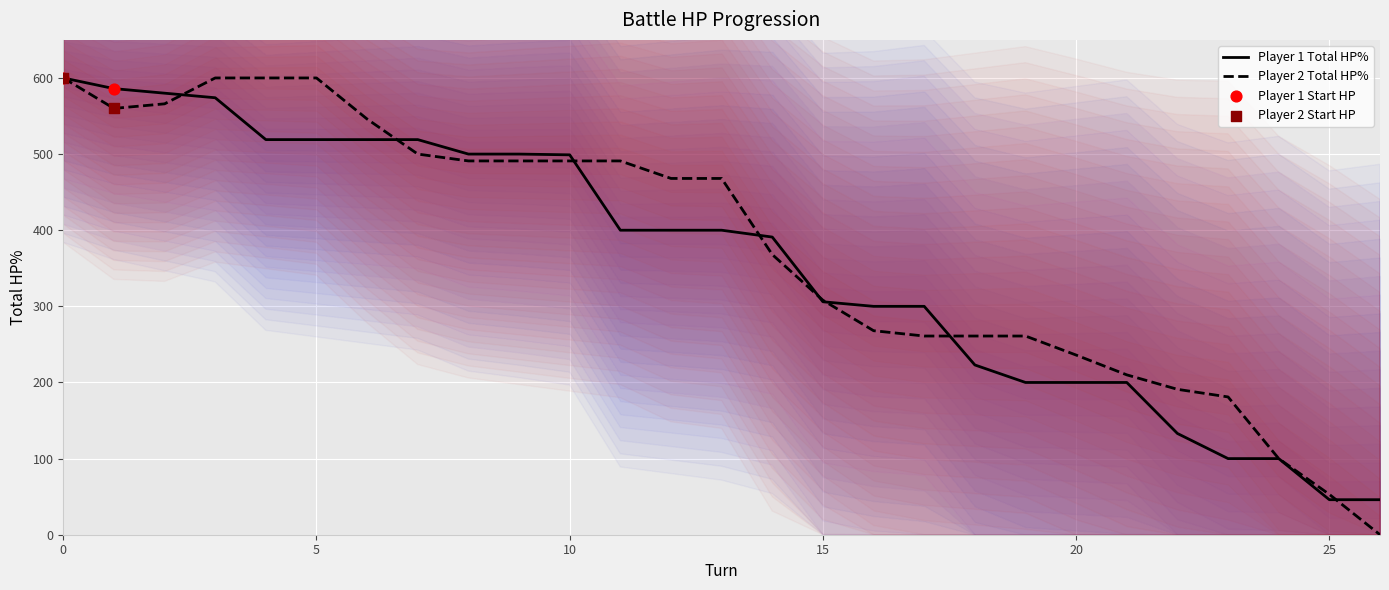

Which series contains the lowest Y value?

player2_total_hpPercent